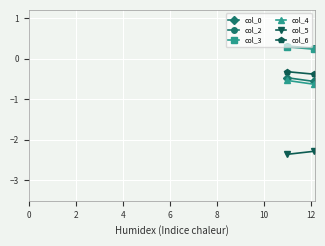

Which series has the widest spread of values?

col_4